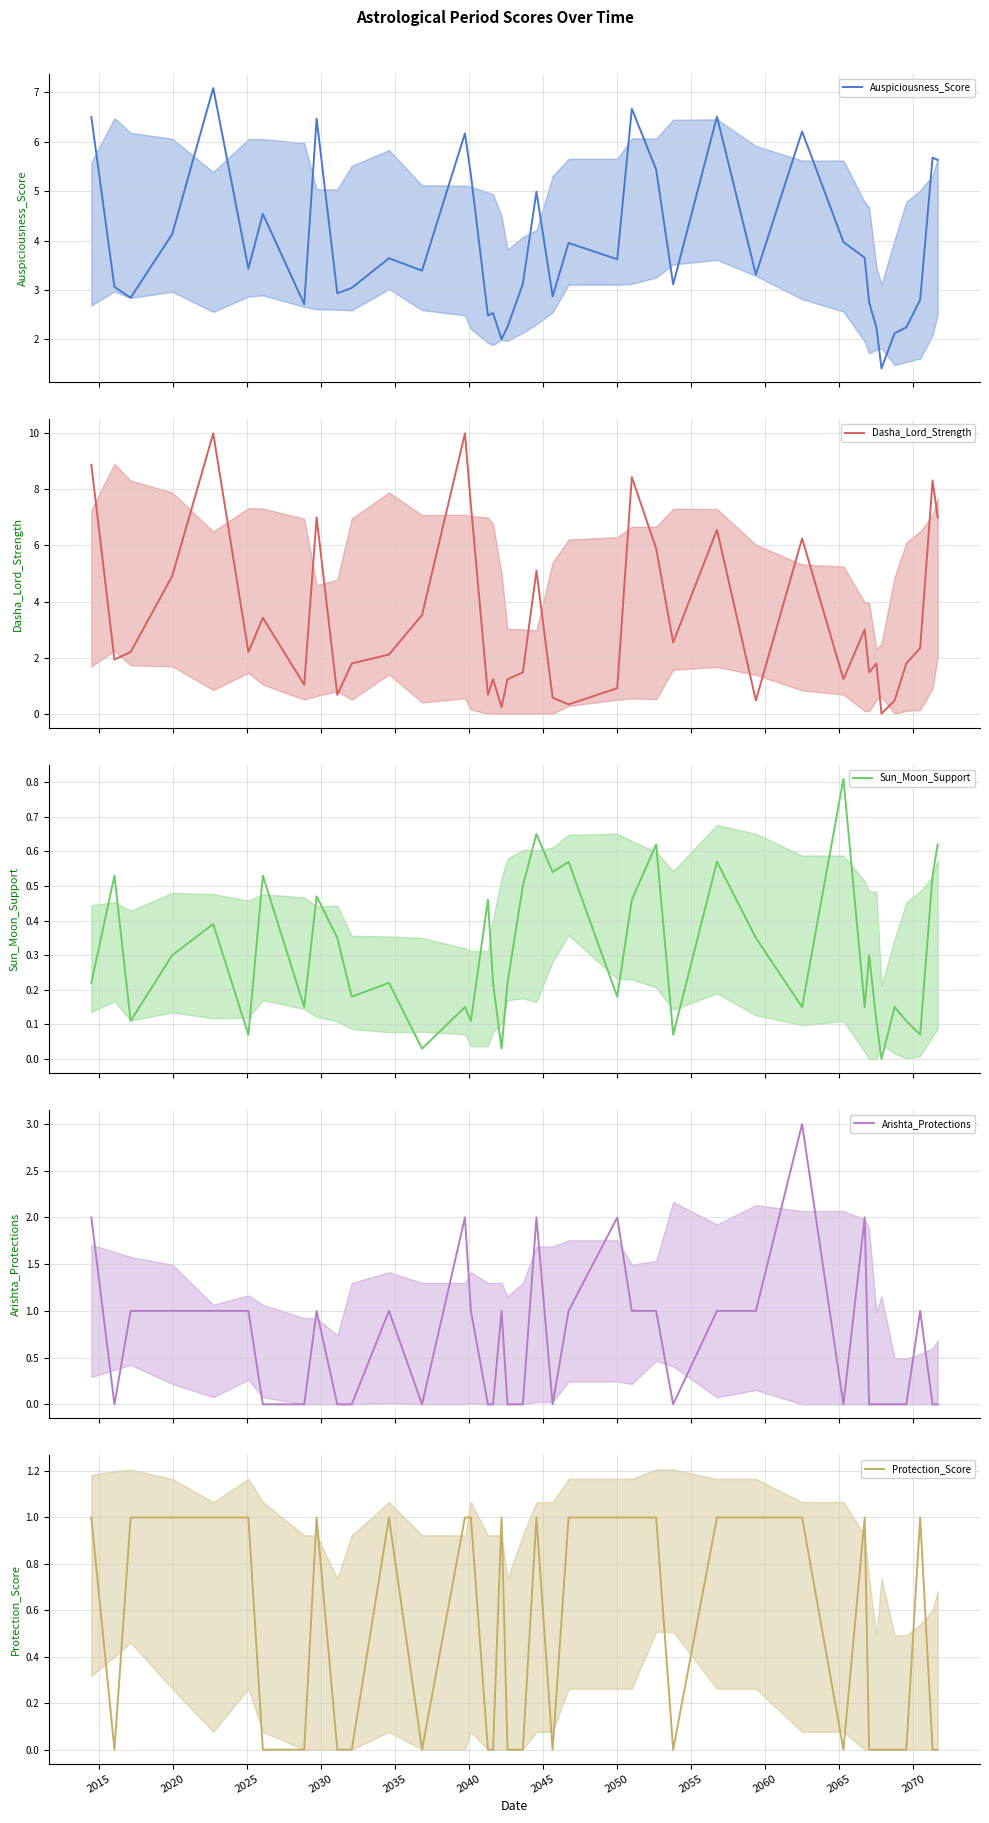

The Arishta_Protections series shows 0.5 at 2030. True or false?

False